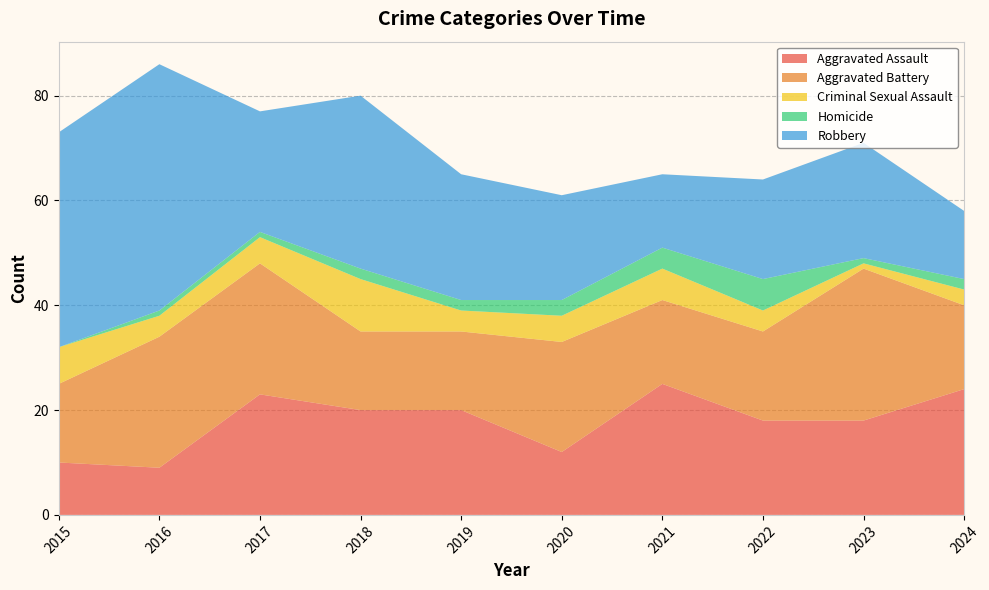

Reading left to right, extract all data points from this chart.

Aggravated Assault: 10	9	23	20	20	12	25	18	18	24
Aggravated Battery: 15	25	25	15	15	21	16	17	29	16
Criminal Sexual Assault: 7	4	5	10	4	5	6	4	1	3
Homicide: 0	1	1	2	2	3	4	6	1	2
Robbery: 41	47	23	33	24	20	14	19	22	13